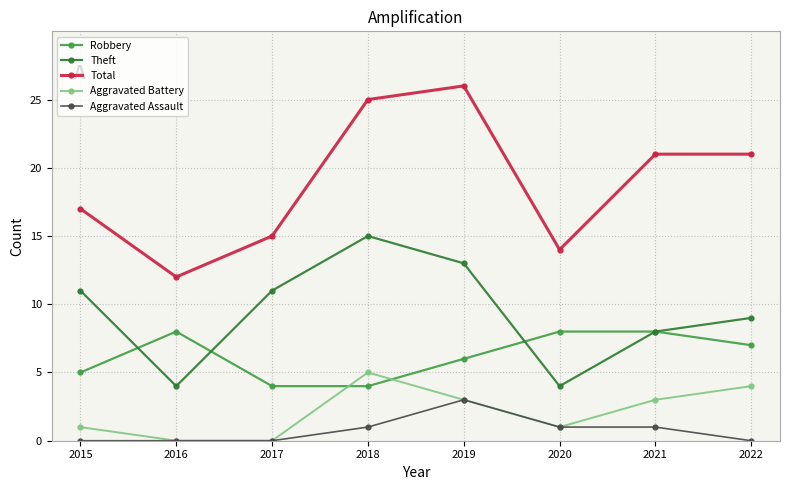

How many Aggravated Battery values are between 1 and 4?

5